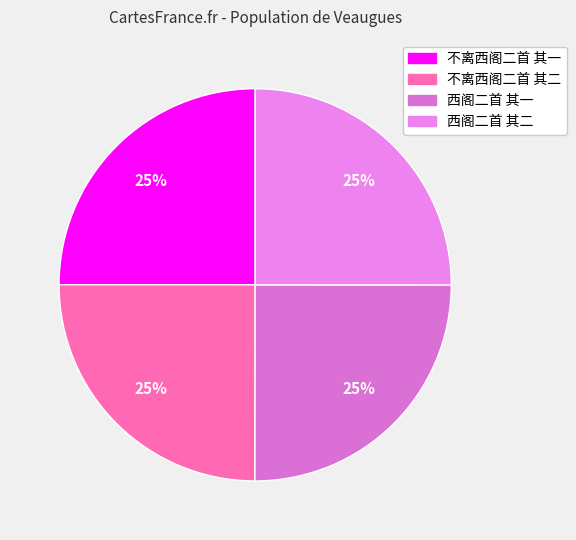

What is the ratio of the value at 西阁二首 其二 to the value at 西阁二首 其一?

1.0